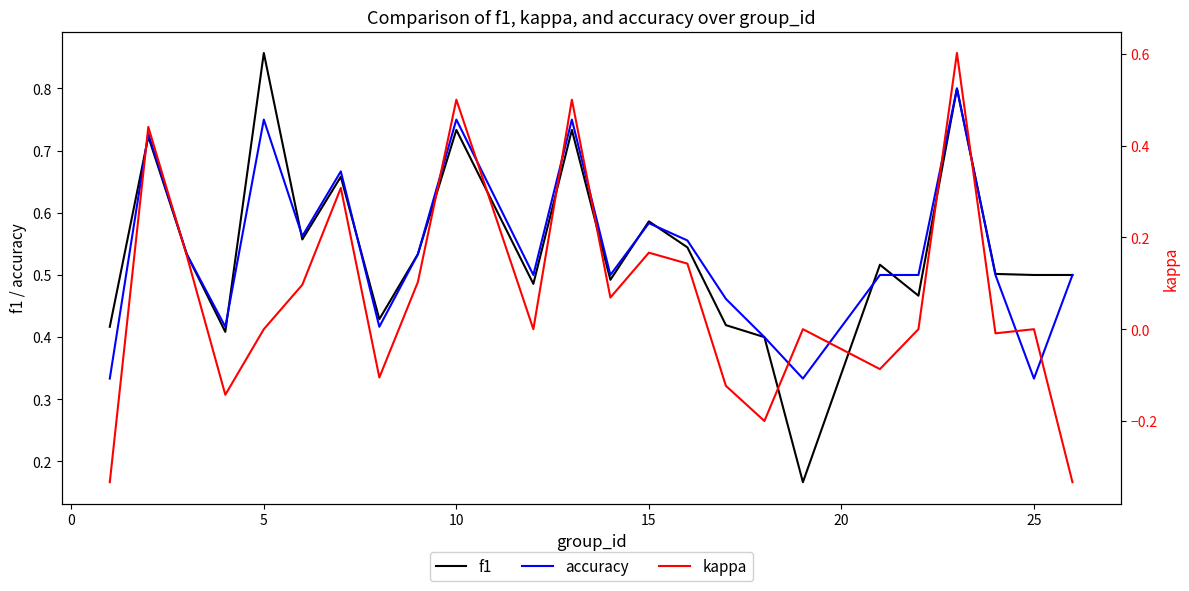

What is the difference between the maximum and minimum values in the accuracy series?

0.5